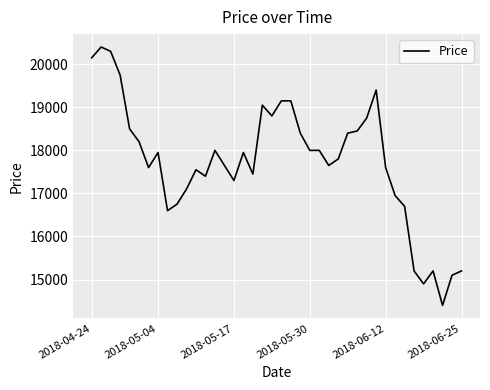

What is the maximum value shown in the chart?

20400